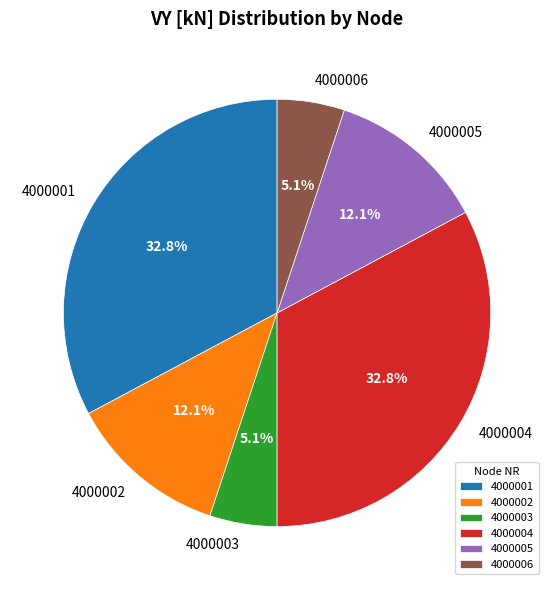

Is there any slice that represents more than half of the pie?

No